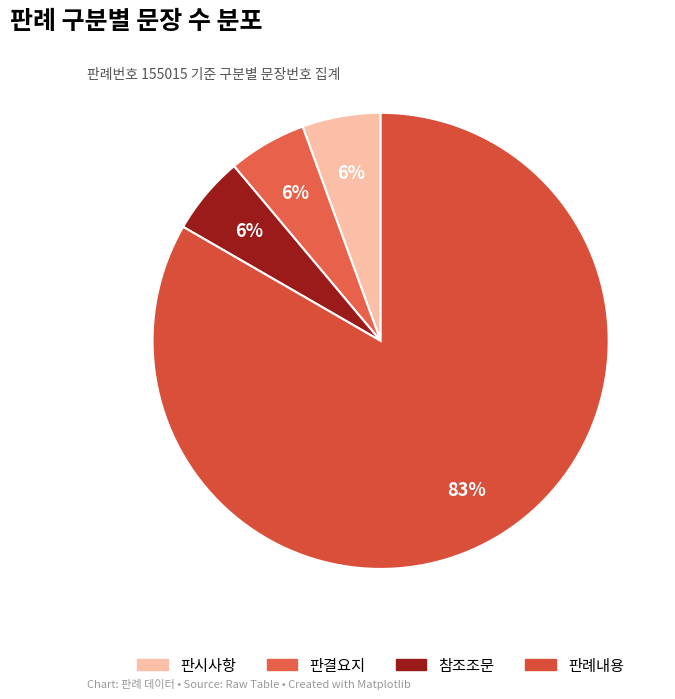

Do 판시사항 and 판례내용 together represent more than half of the pie?

Yes